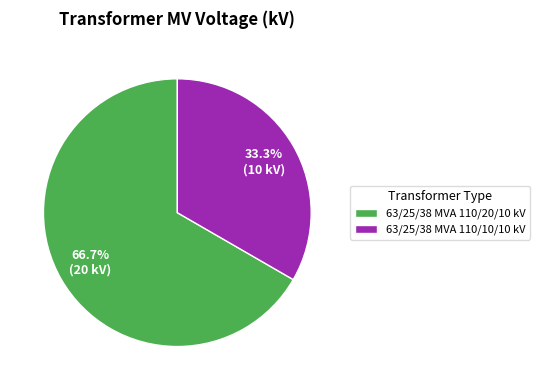

How many segments does this pie chart have?

2